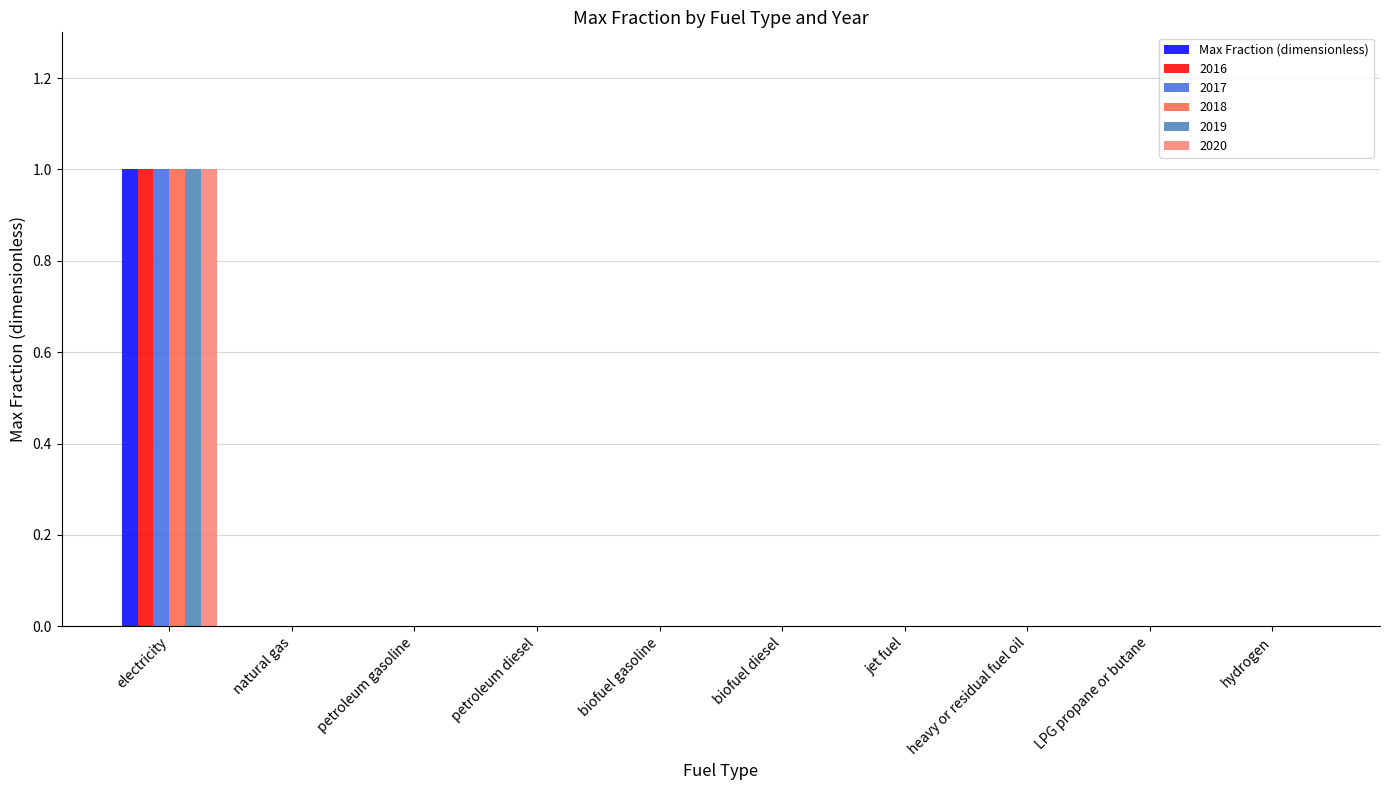

Which category has the highest value in the 2016 series?

electricity